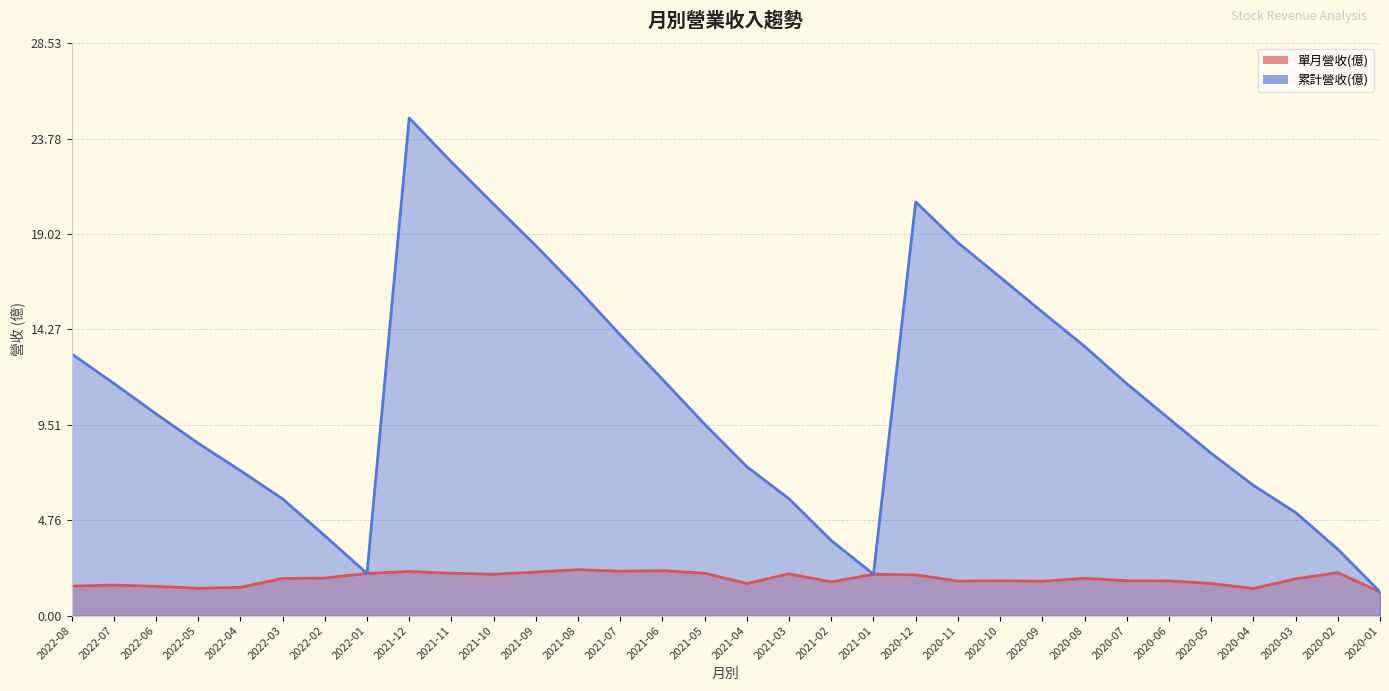

True or false: 累計營收(億) and 單月營收(億) intersect in this chart.

False